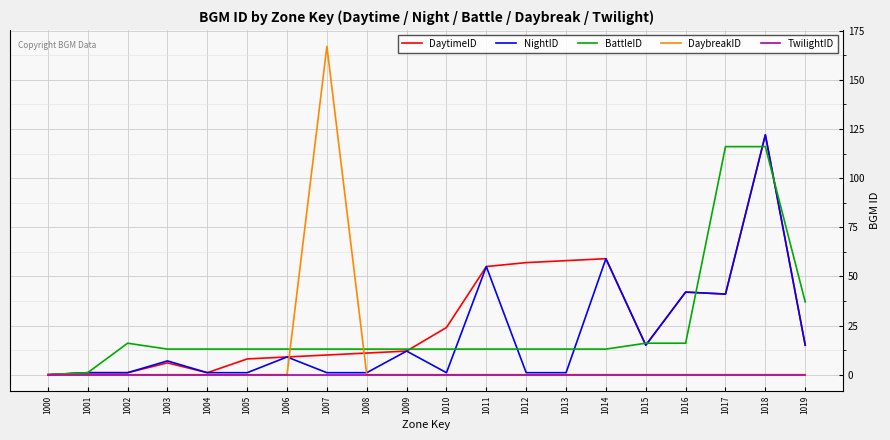

At which label does NightID reach its peak?

1018